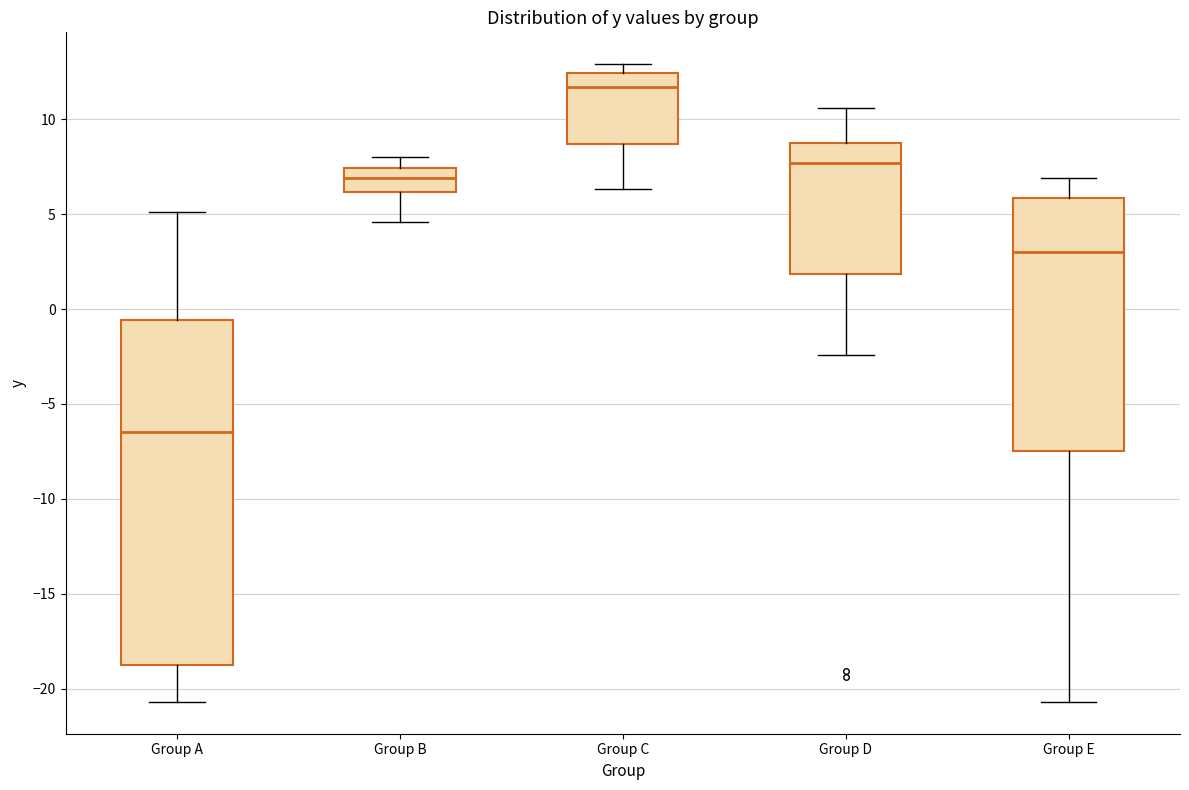

Reading left to right, read every box against the y-axis: the position of its median line, the range the box covers, and the ends of its whiskers. The values are not printed on the chart, so give them approximately, as read against the axis.

Group A: median -6.5, box -19.0 to -0.5, whiskers -20.5 to 5.0
Group B: median 7.0, box 6.0 to 7.5, whiskers 4.5 to 8.0
Group C: median 11.5, box 8.5 to 12.5, whiskers 6.5 to 13.0
Group D: median 7.5, box 2.0 to 9.0, whiskers -2.5 to 10.5
Group E: median 3.0, box -7.5 to 6.0, whiskers -20.5 to 7.0